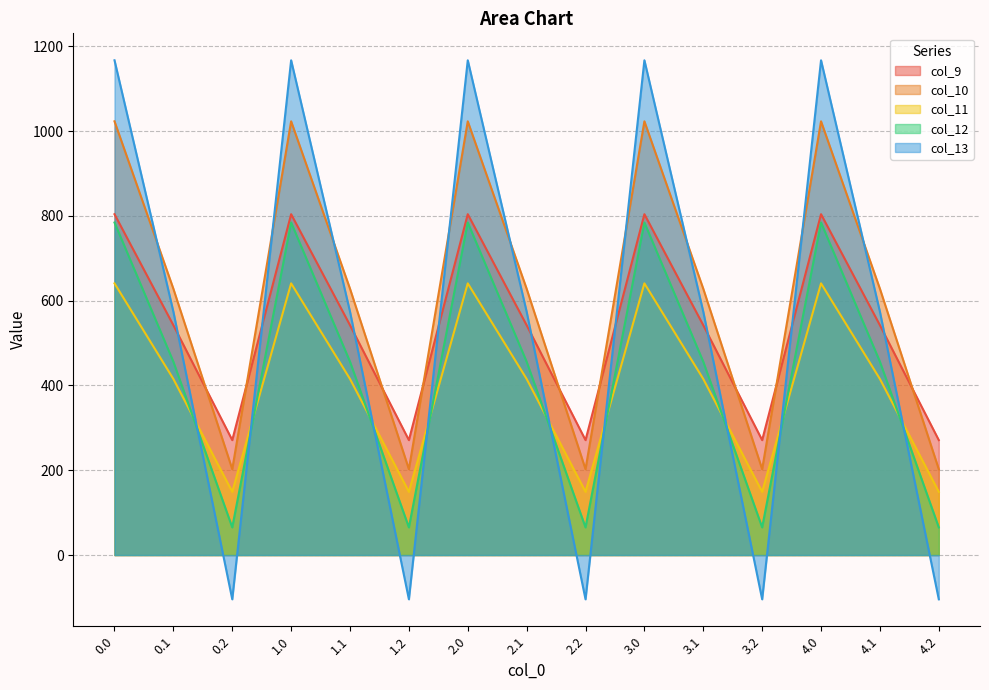

What is the spread (max minus min) of values at 4.0?

526.2